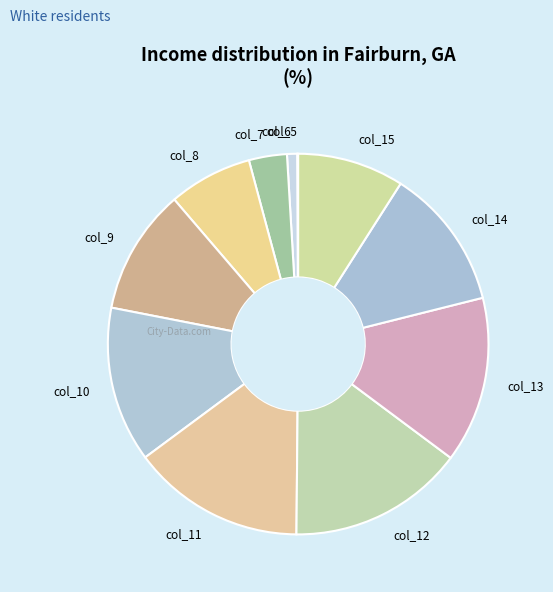

Is the sum of col_13 and col_8 greater than half?

No